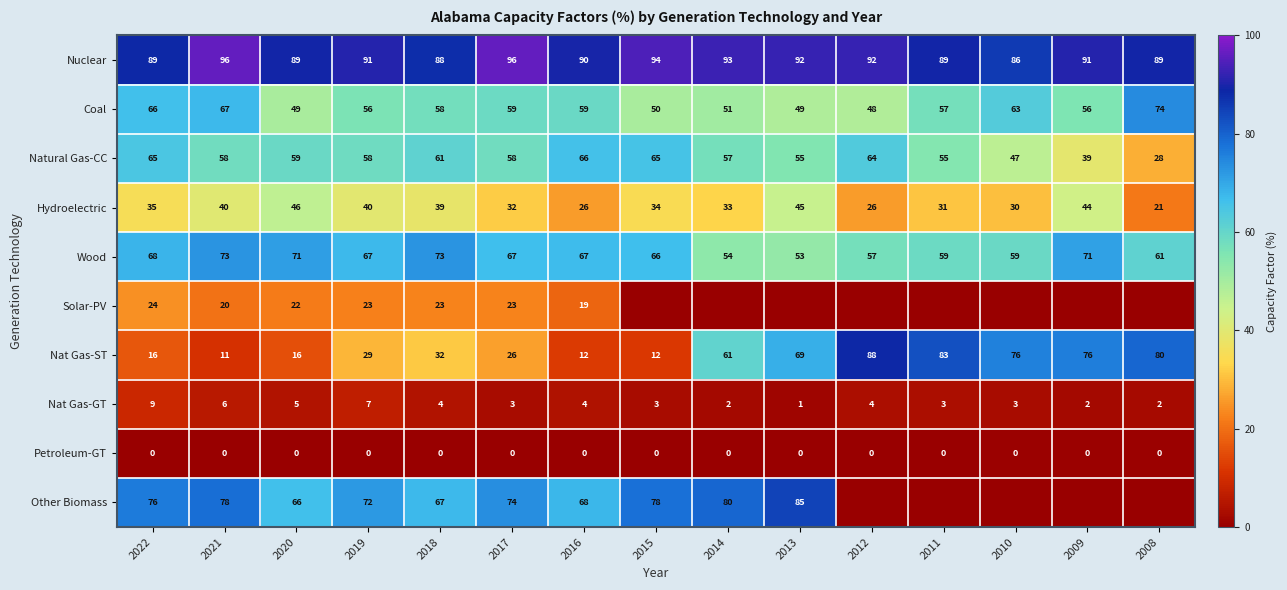

At how many categories does at least one series exceed 86?

14